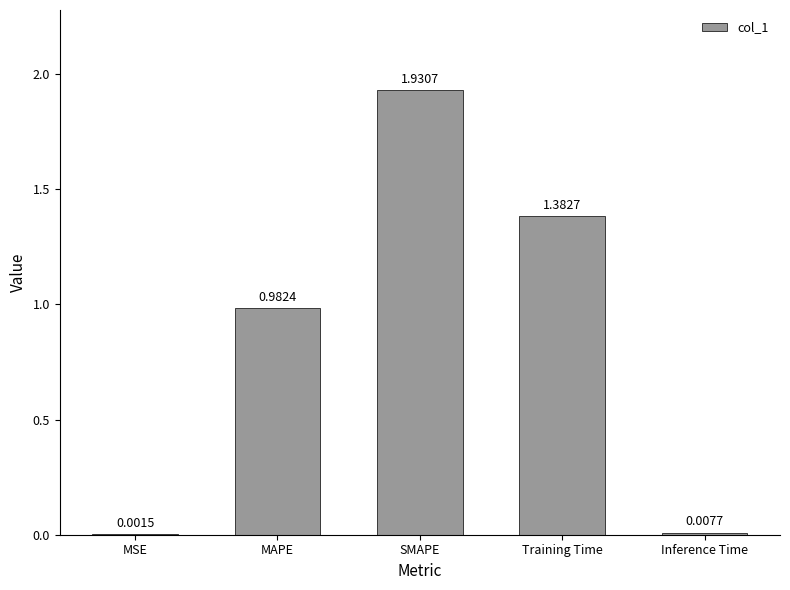

Which has a higher value, MSE or Inference Time?

Inference Time